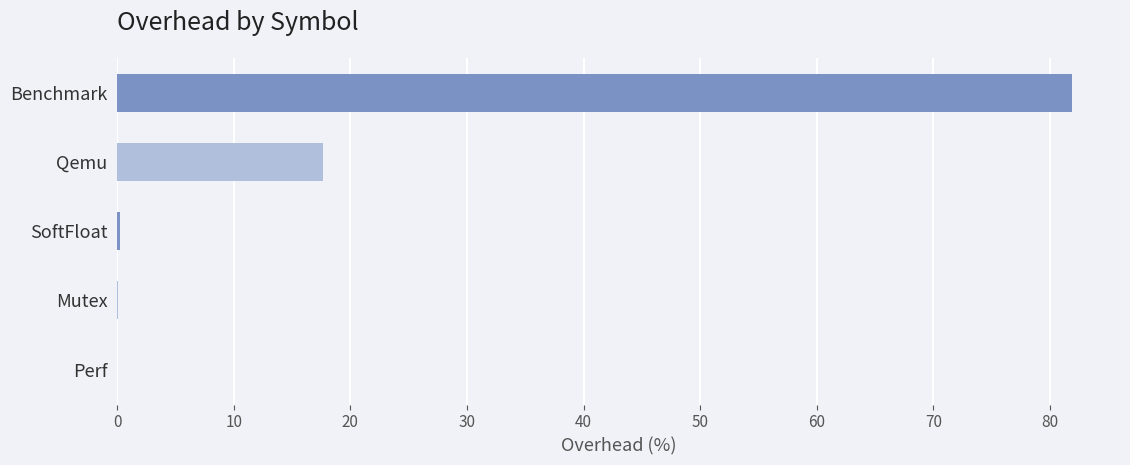

Is it true that the value at Perf is -49.6?

False